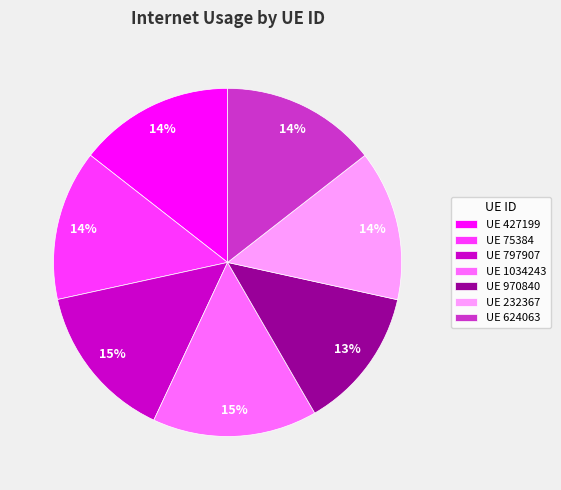

What is the smallest slice in the pie chart?

UE 970840